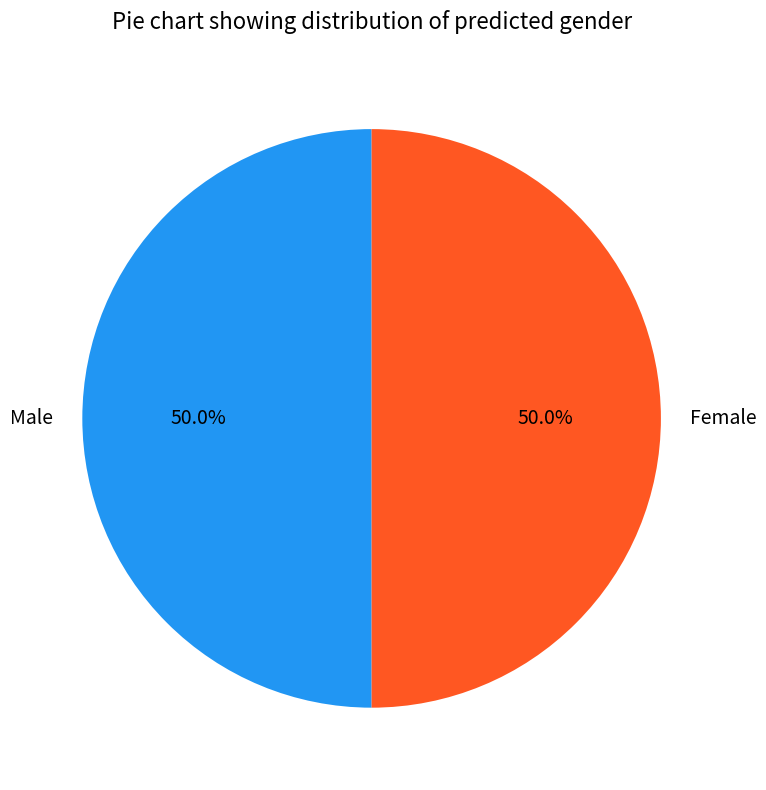

Is the sum of Male and Female greater than half?

Yes